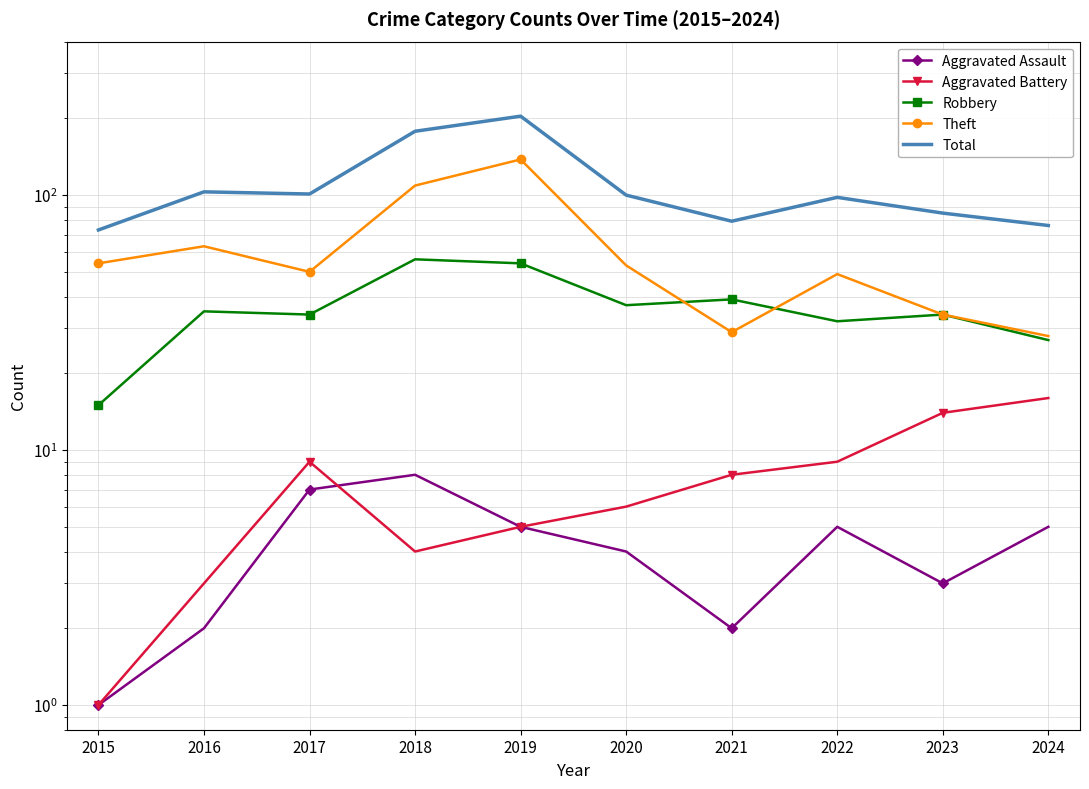

List the labels in order of Aggravated Assault value, smallest first.

2015, 2016, 2021, 2023, 2020, 2019, 2022, 2024, 2017, 2018